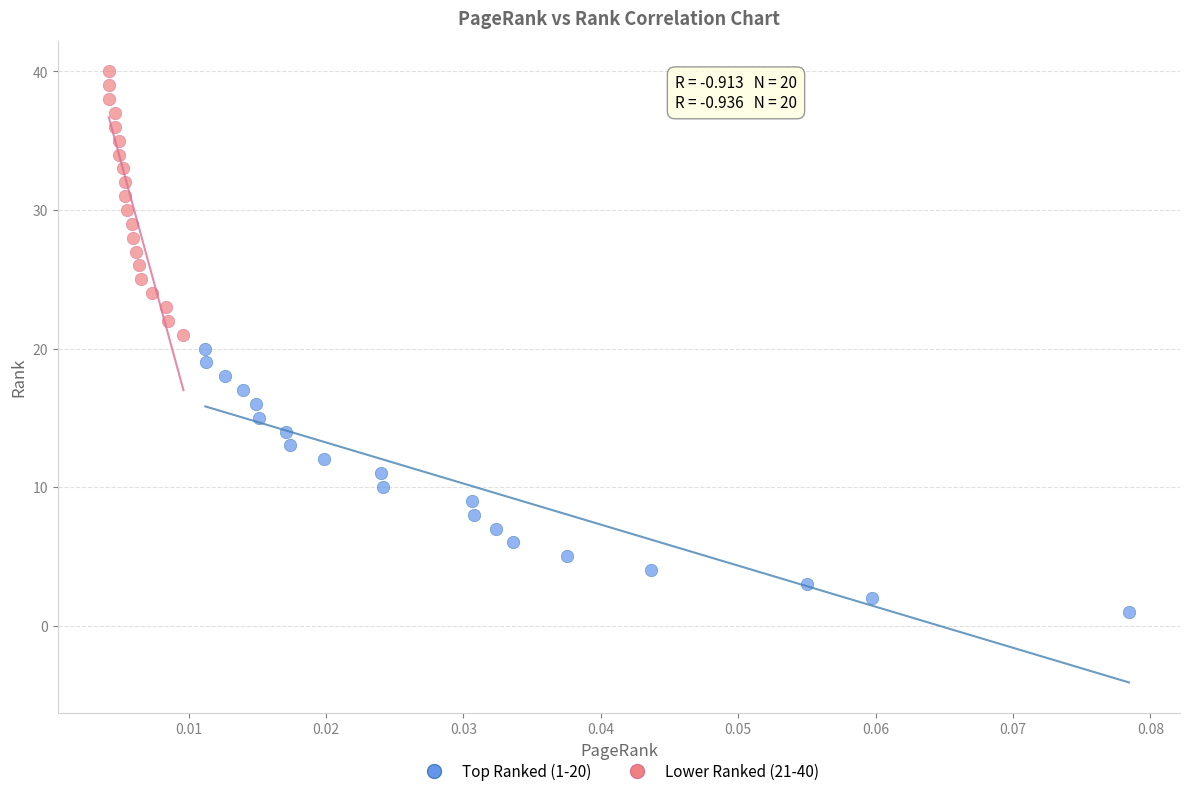

What are all the series names shown in the legend?

Top Ranked (1-20), Lower Ranked (21-40)